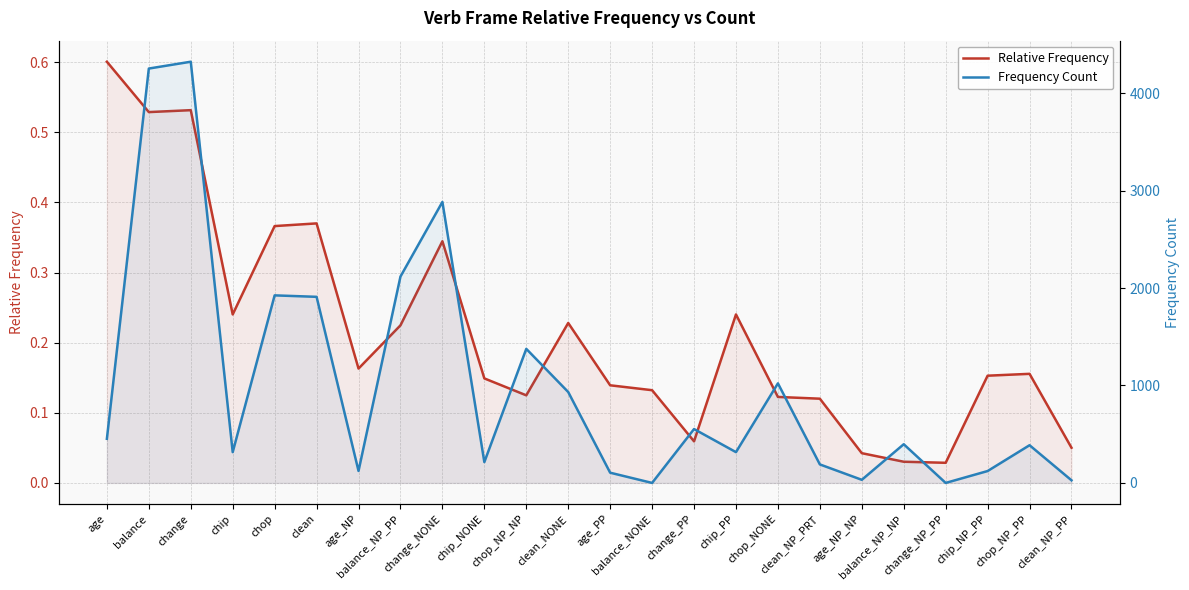

What is the average value of the Frequency Count series?

999.1